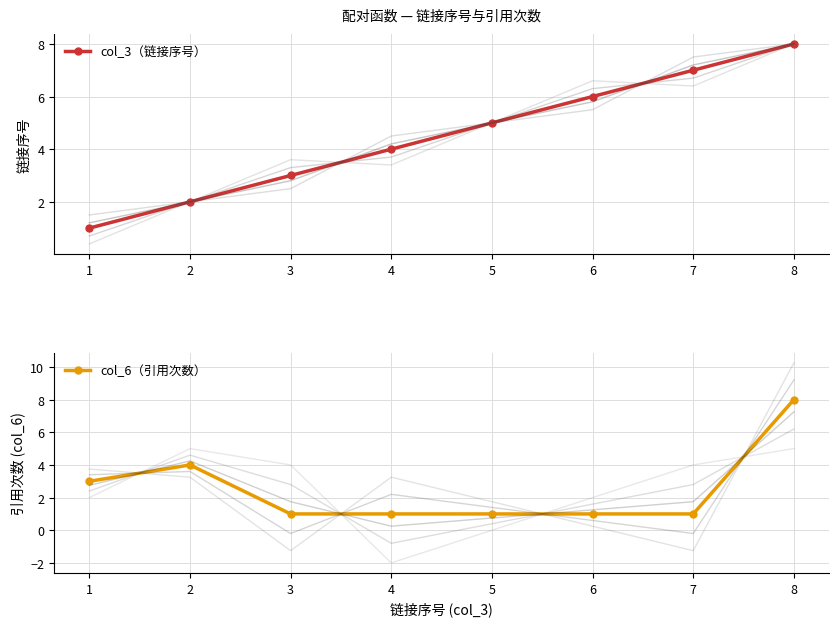

Is it true that col_3（链接序号） equals 7 at 7?

True